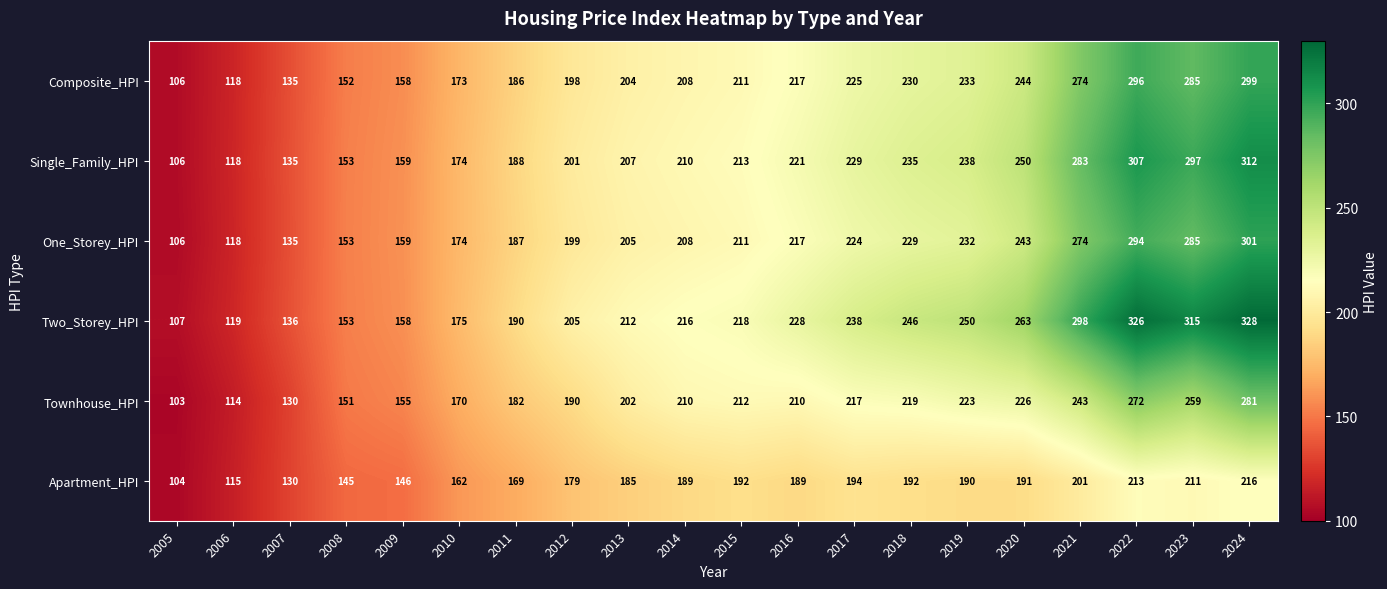

What is the average value of the Composite_HPI series?

208